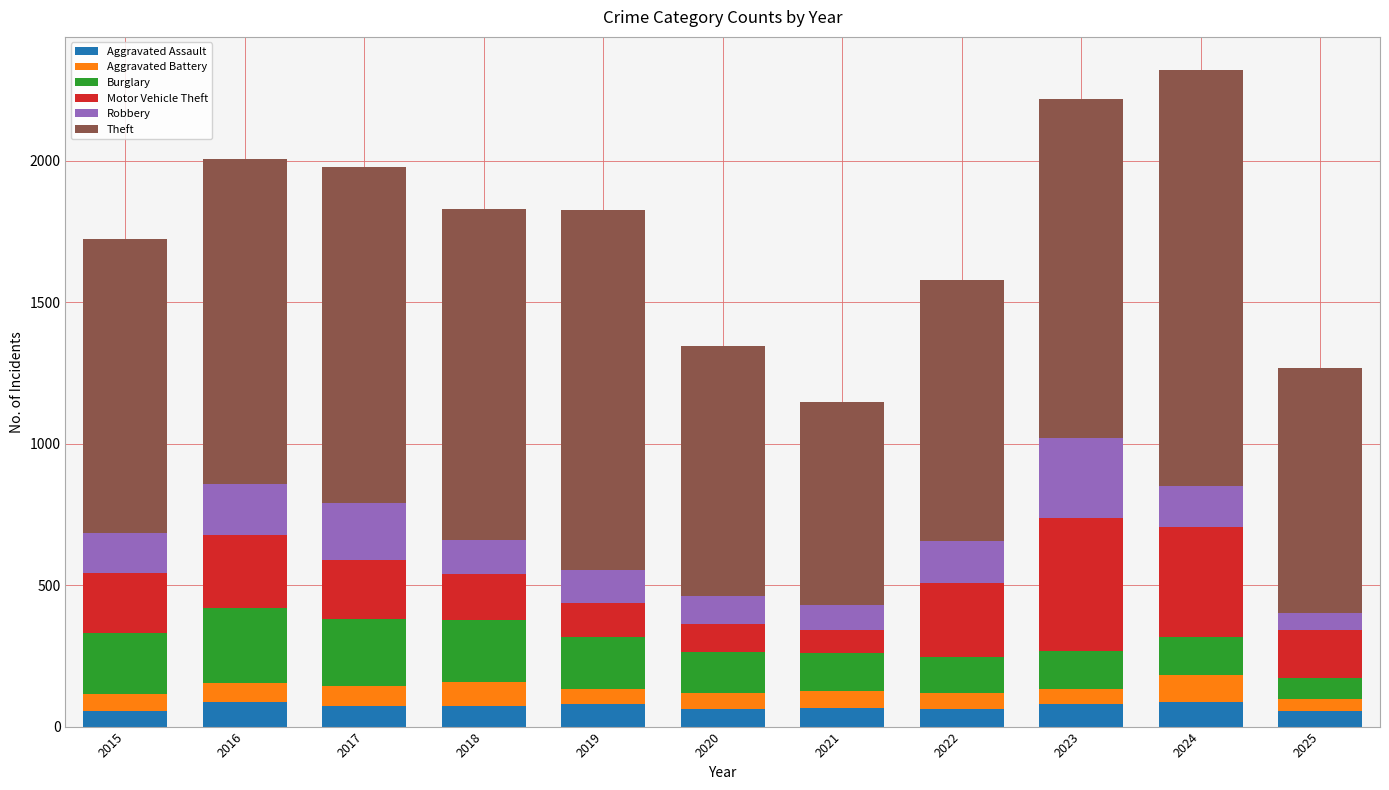

What is the sum of the Aggravated Assault values at 2021 and 2018?

138